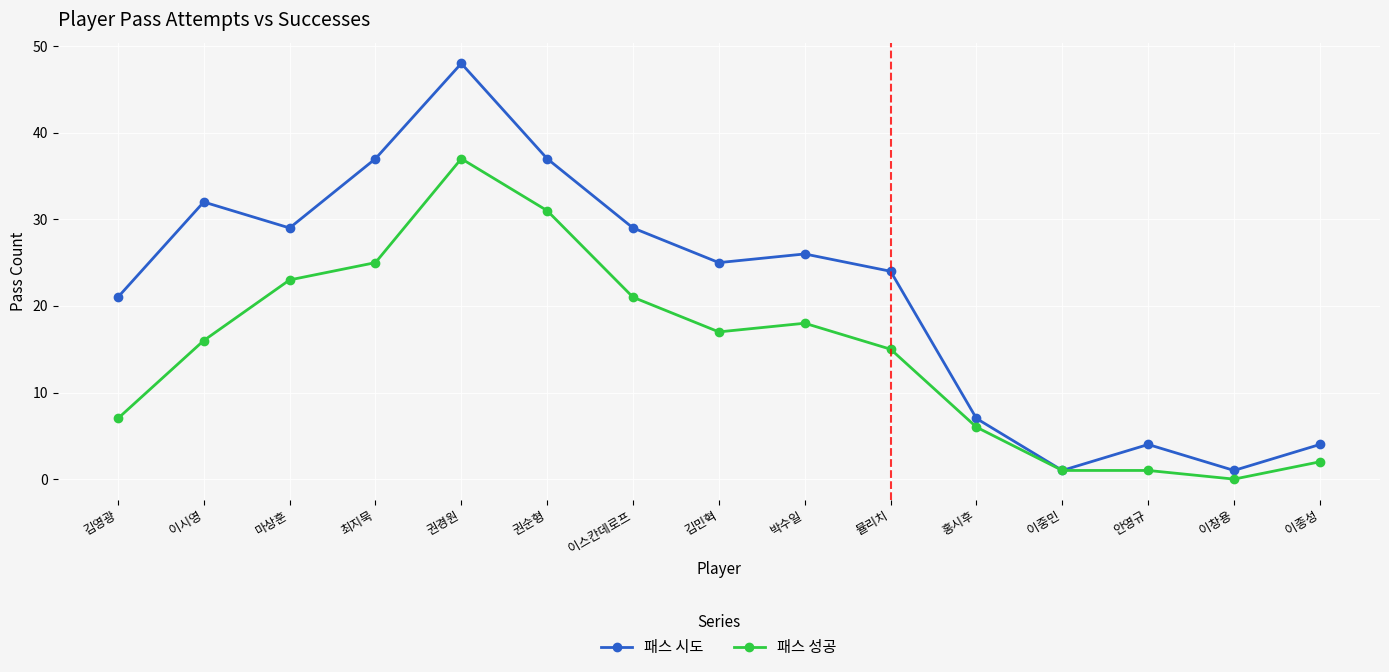

Reading left to right, transcribe all the data shown in this chart.

패스 시도: 김영광=21	이시영=32	마상훈=29	최지묵=37	권경원=48	권순형=37	이스칸데로프=29	김민혁=25	박수일=26	뮬리치=24	홍시후=7	이중민=1	안영규=4	이창용=1	이종성=4
패스 성공: 김영광=7	이시영=16	마상훈=23	최지묵=25	권경원=37	권순형=31	이스칸데로프=21	김민혁=17	박수일=18	뮬리치=15	홍시후=6	이중민=1	안영규=1	이창용=0	이종성=2